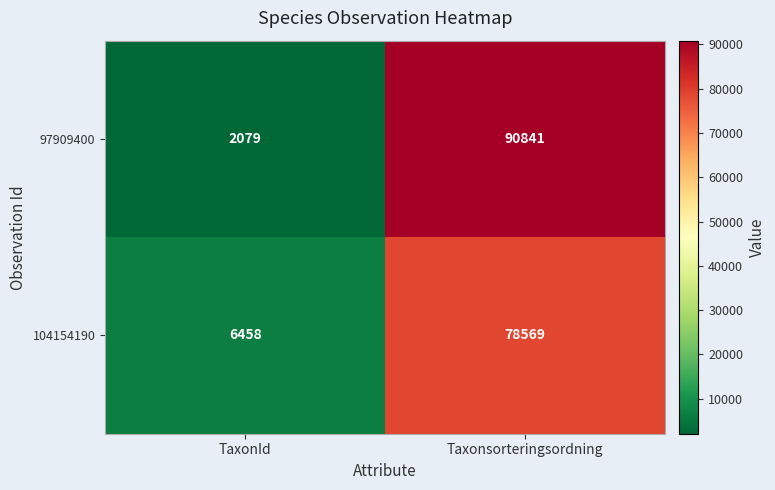

What is the greatest value displayed?

90841